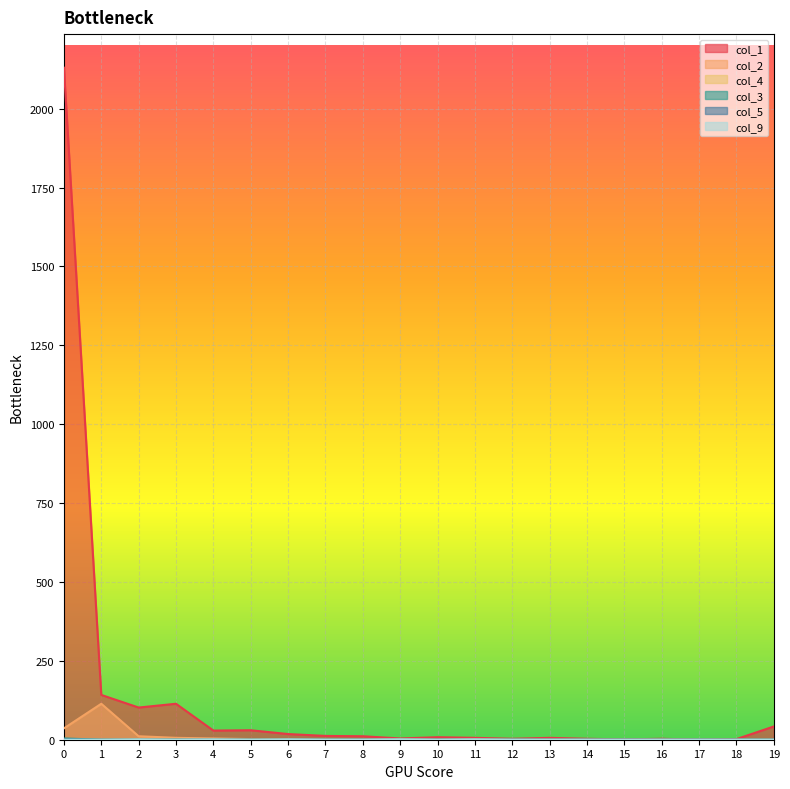

True or false: col_4 has a value of 0 at 6.

True